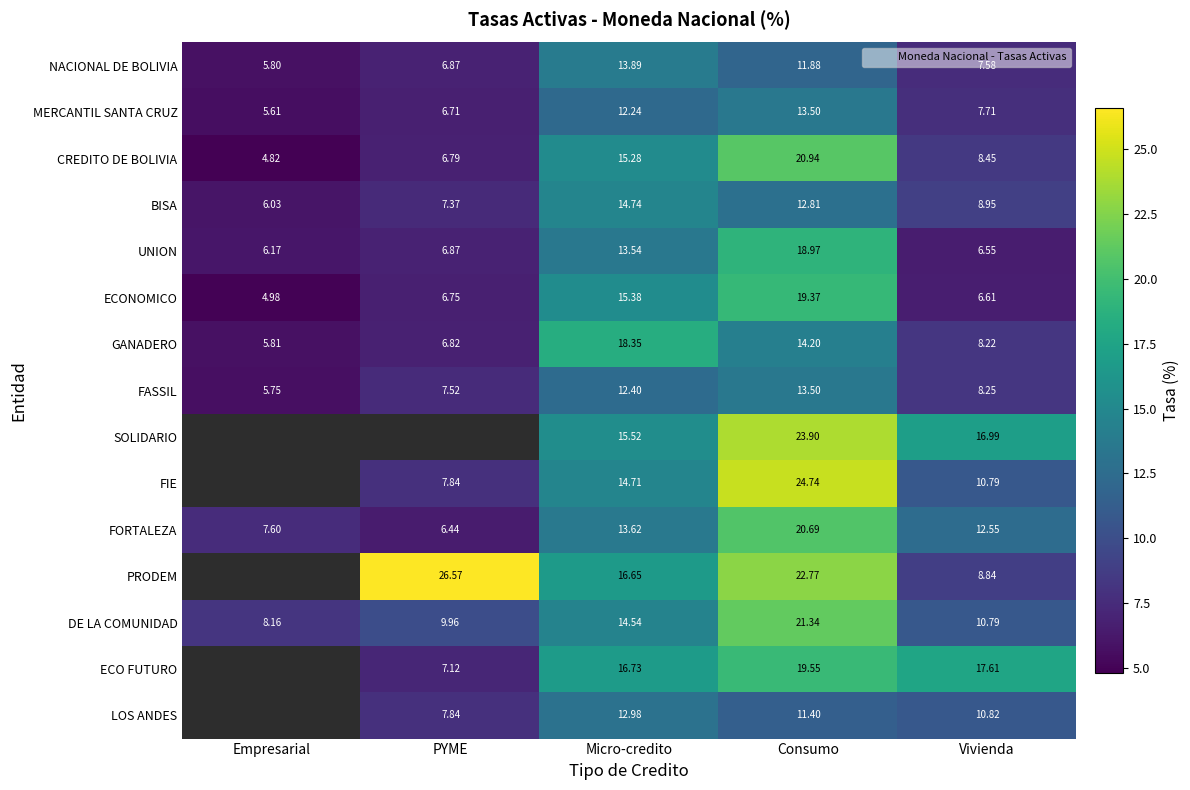

What value does the FORTALEZA series have at Vivienda?

12.5